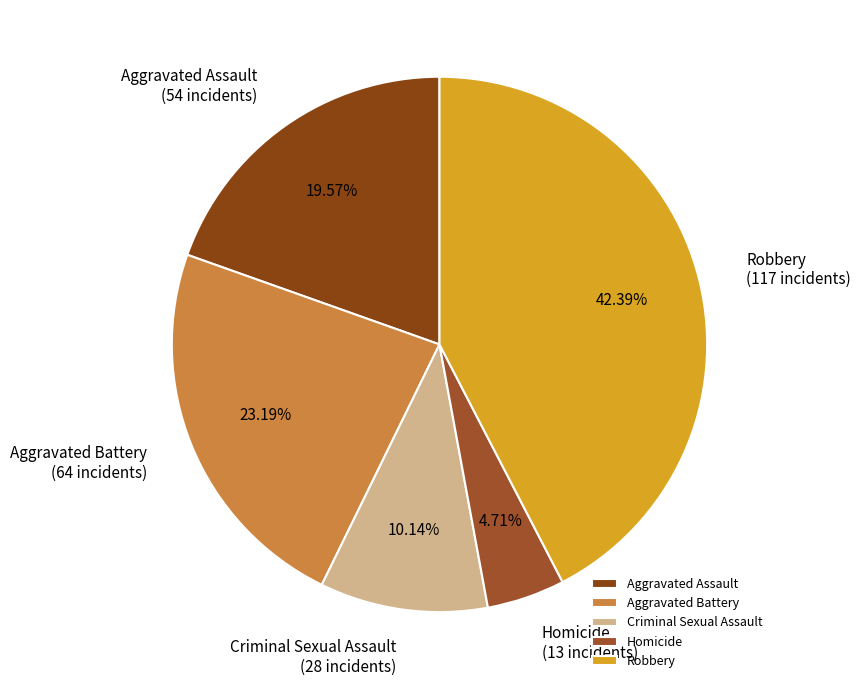

Is the sum of Aggravated Assault and Homicide greater than half?

No